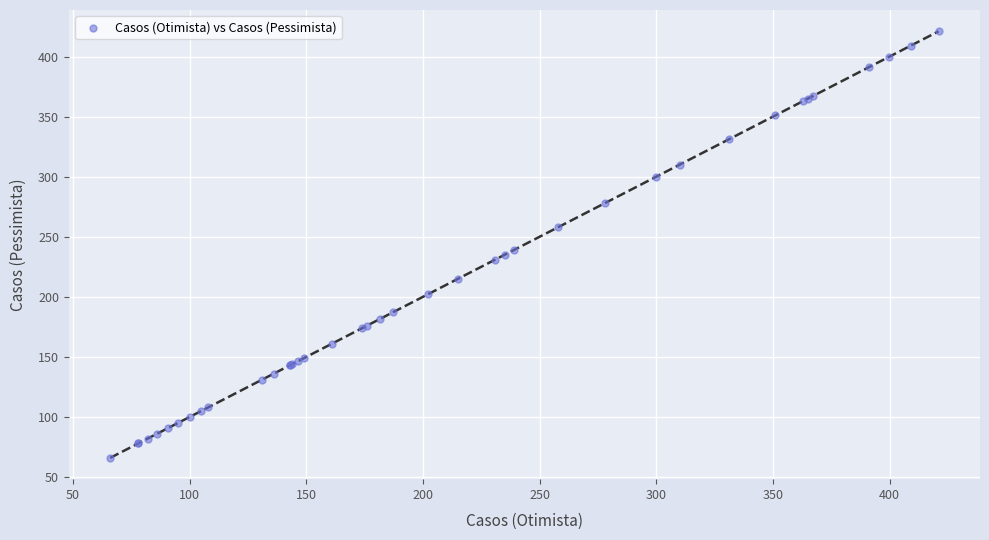

What Y value in the scatter plot is closest to 243?

239.0